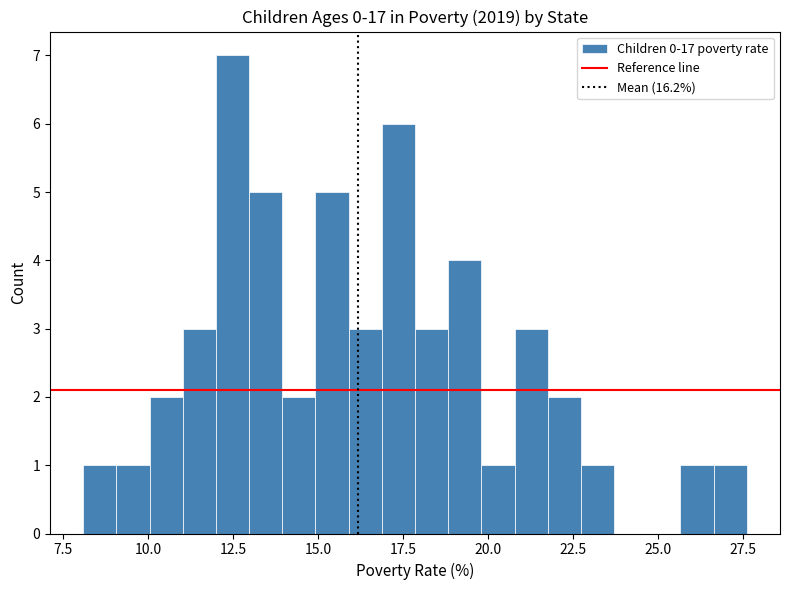

Read against the x-axis, roughly where is the centre of the tallest bar?

12.5